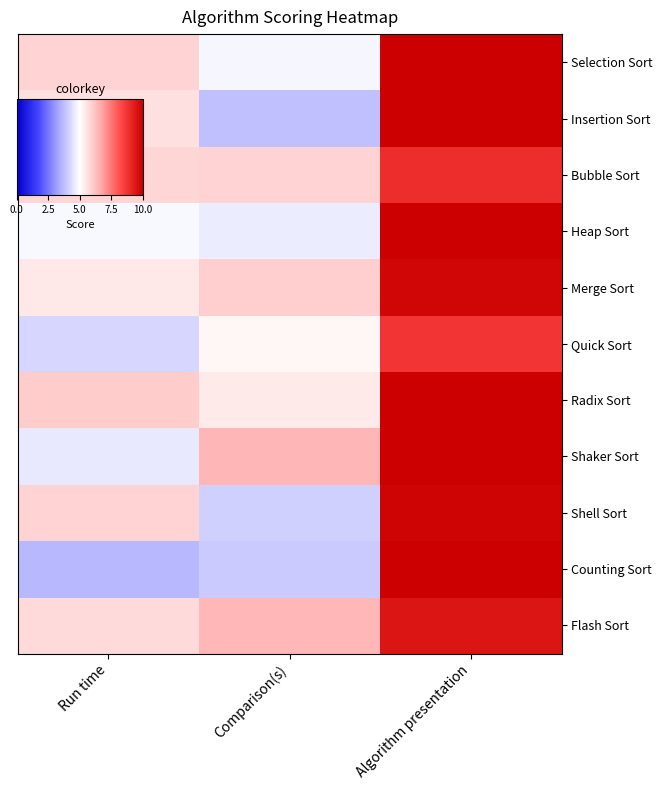

Between Comparison(s) and Run time, which is larger?

Run time